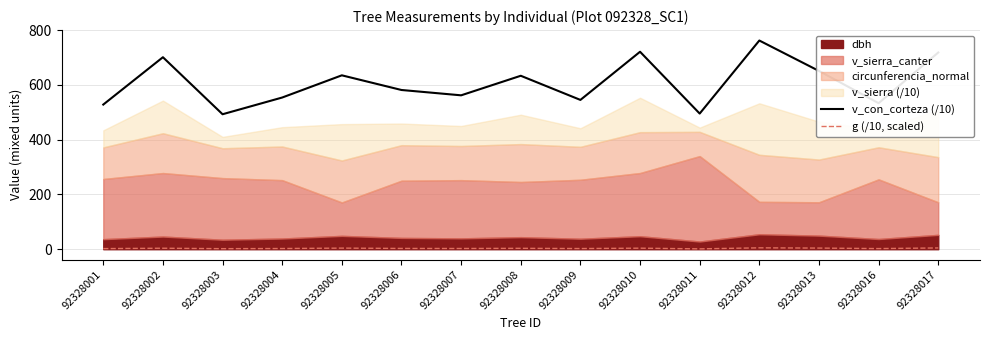

The v_con_corteza (/10) series shows 492.8 at 92328003. True or false?

True